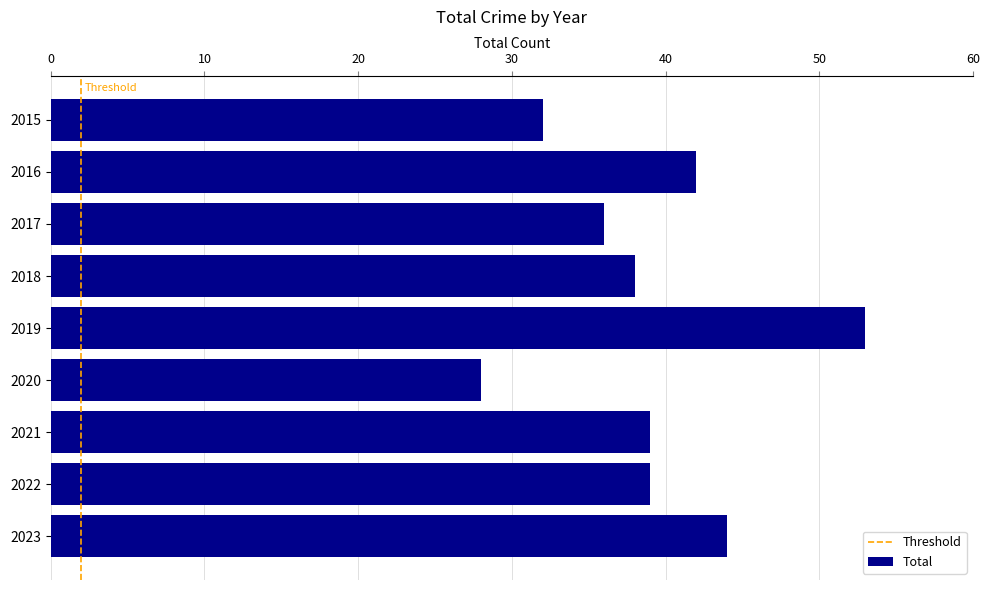

What is the ratio of the value at 2023 to the value at 2015?

1.4